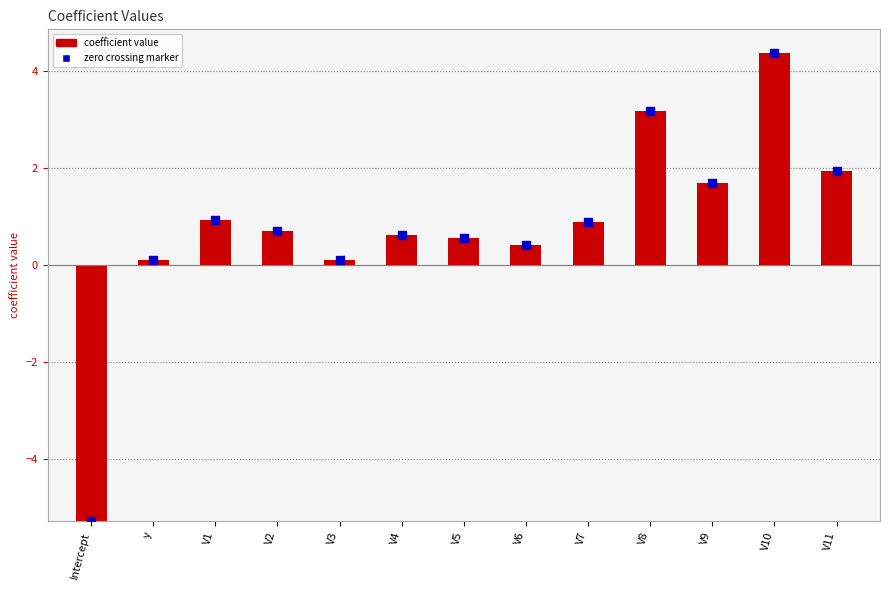

Between Intercept and y, which is larger?

y